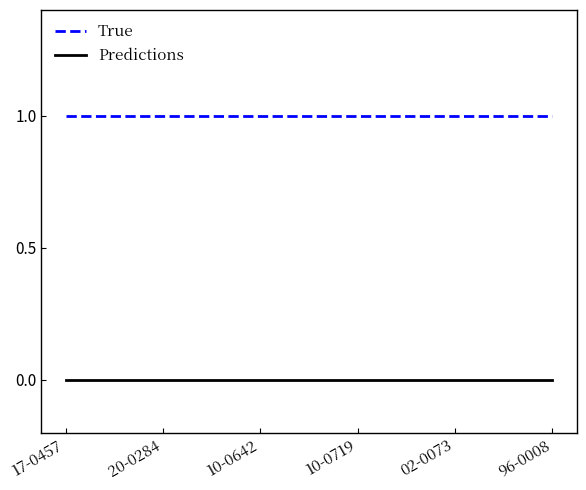

What is the lowest value of the True series?

1